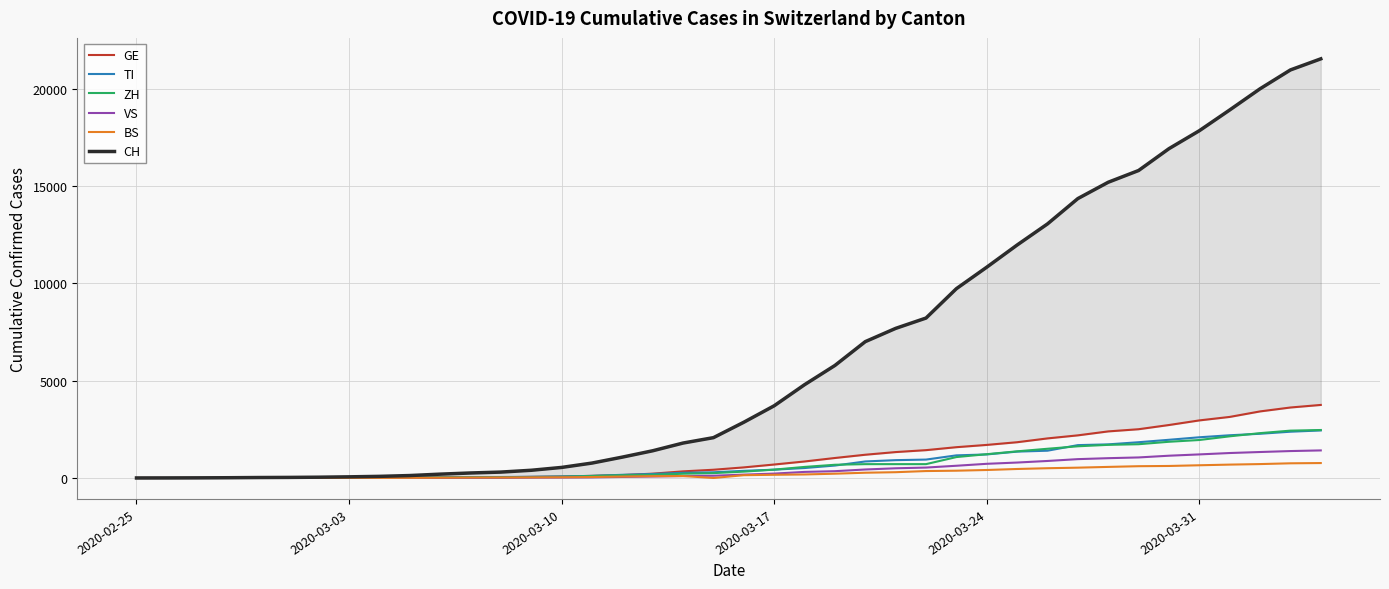

What is the total value across all series at 2020-03-17?

5646